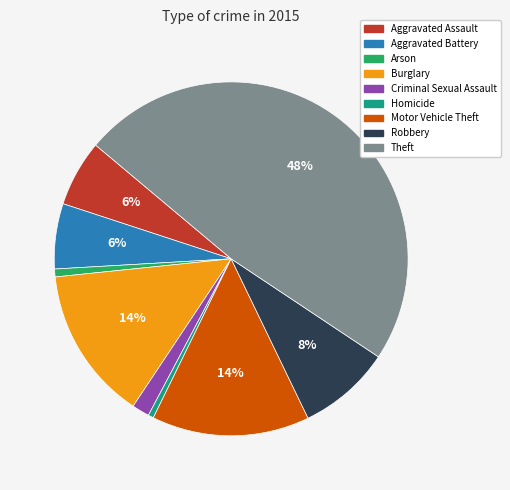

What percentage is the Robbery slice, to the nearest percent?

8%